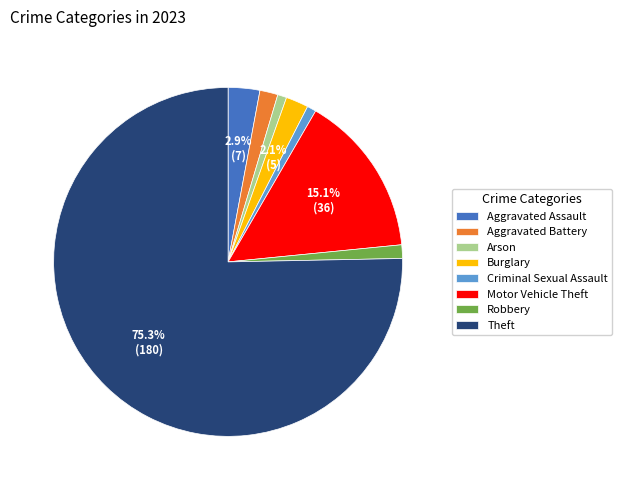

How many slices are in this pie chart?

8